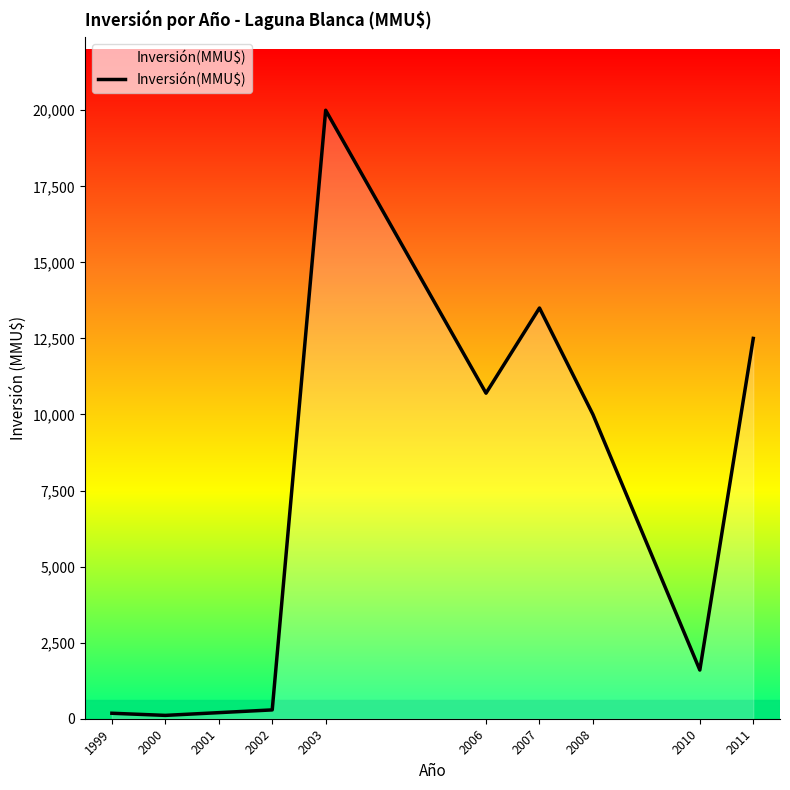

How many lines are shown in the chart?

1